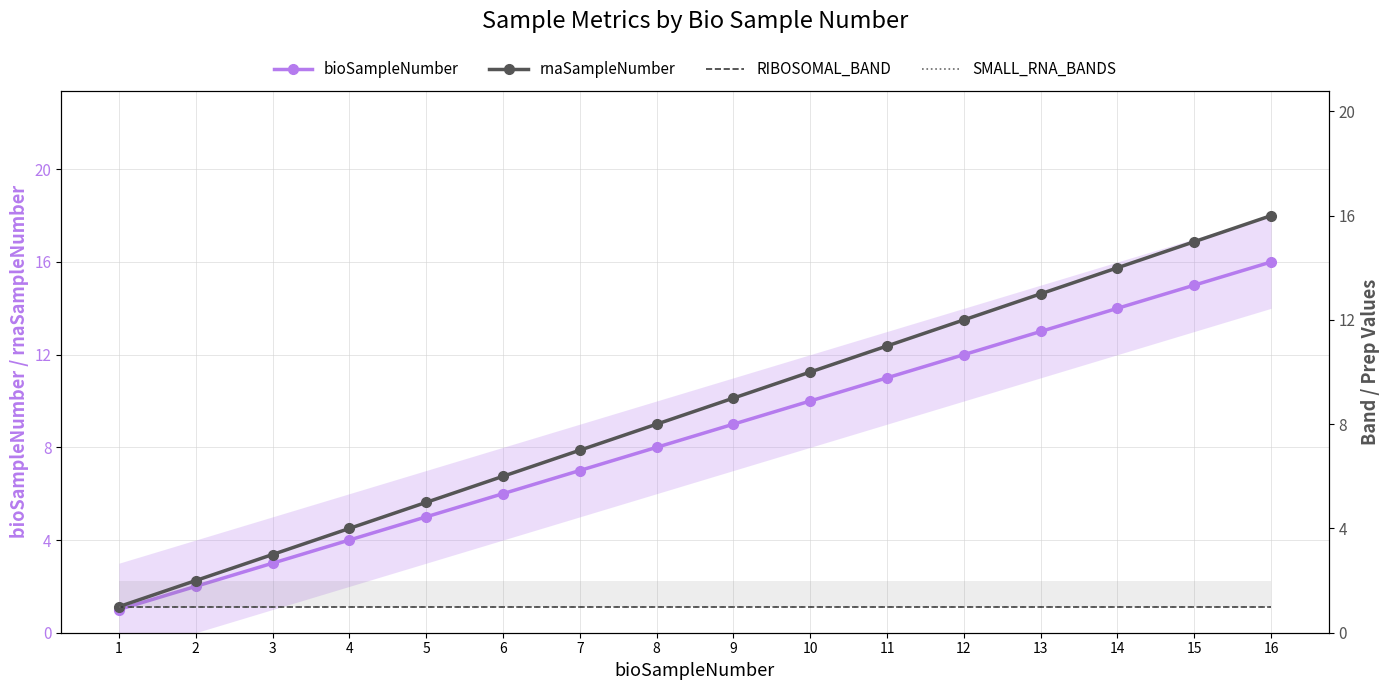

What is the total value across all series at 5?

12